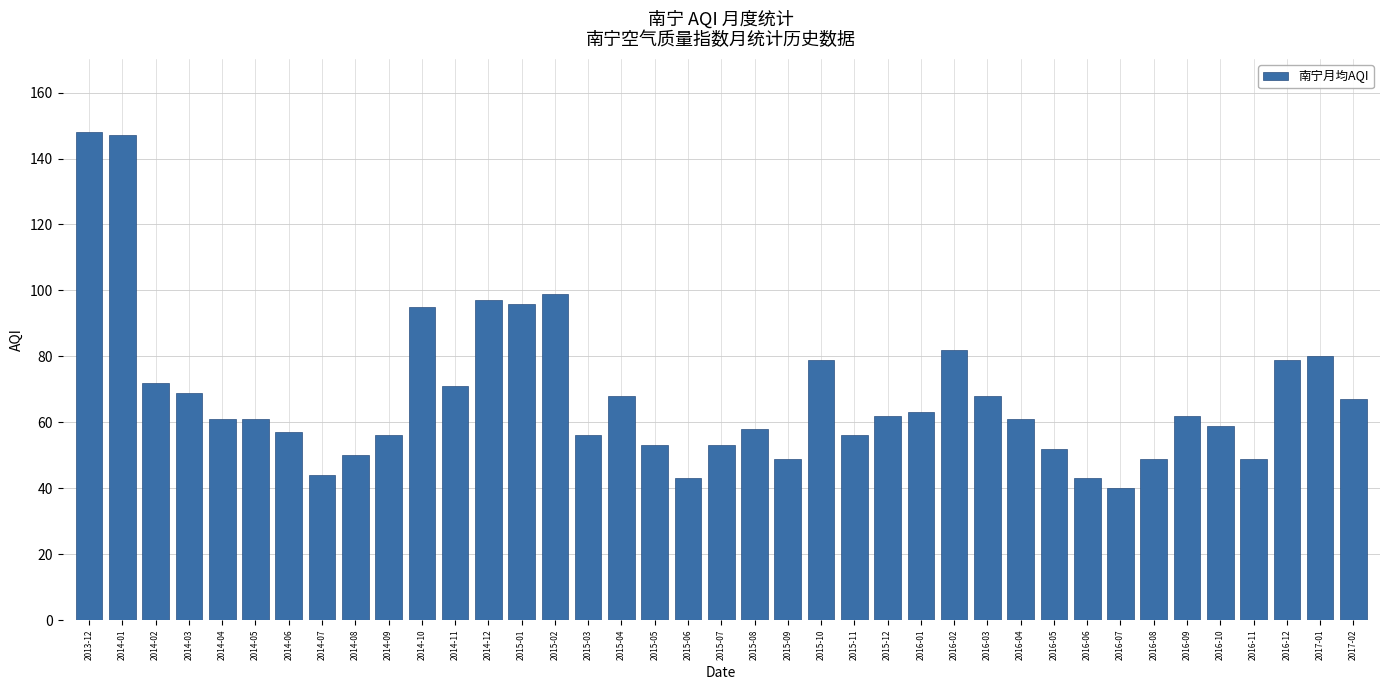

What is the sum of all values?

2654